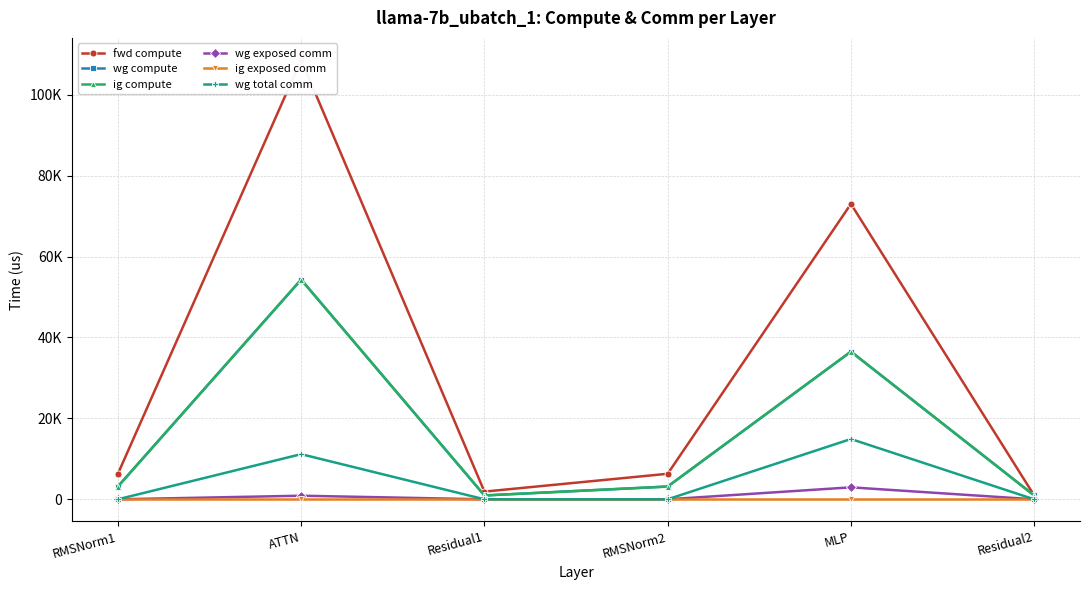

Which series changed the most between RMSNorm2 and Residual2?

fwd compute